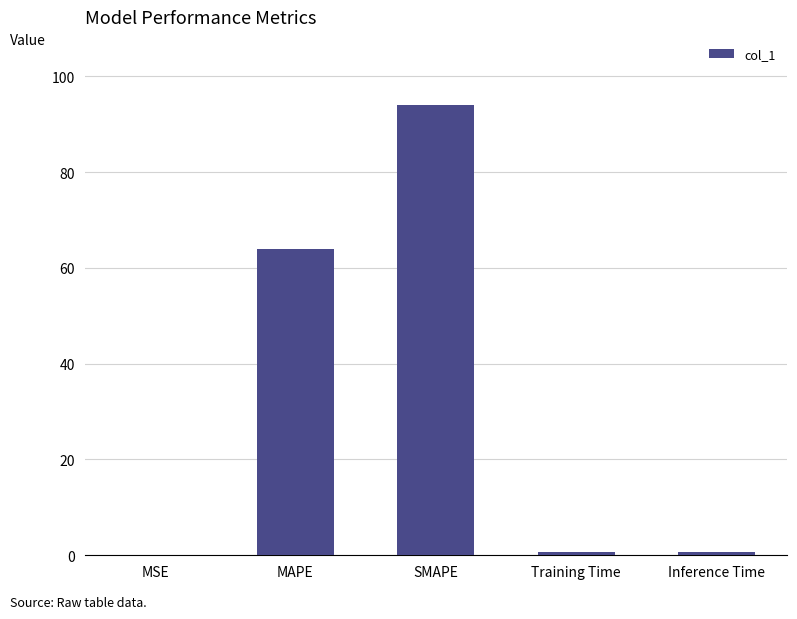

At which category does the chart reach its peak across all series?

SMAPE